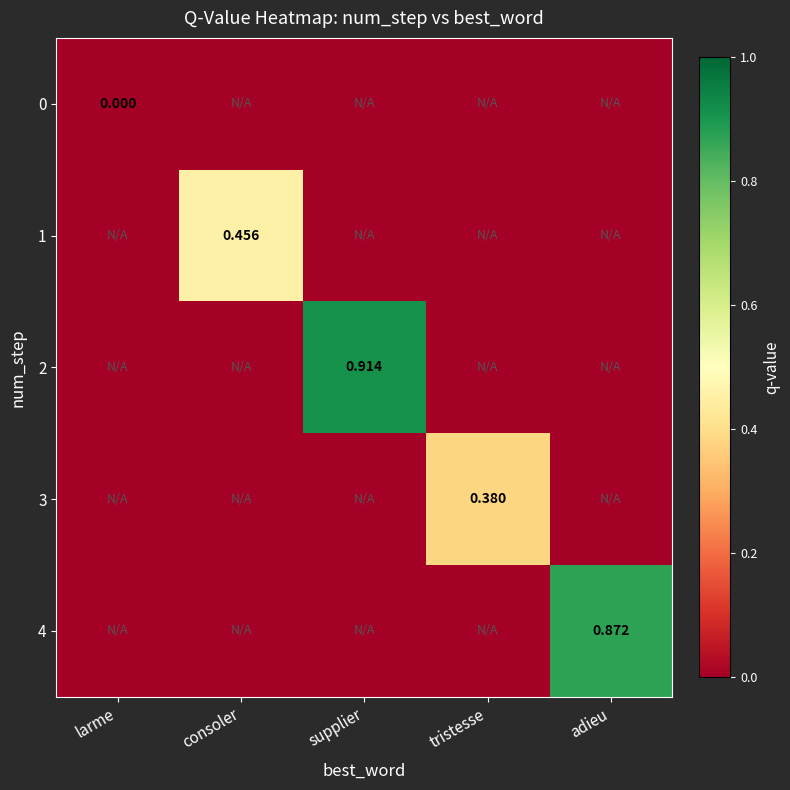

Is the value of 0 at larme greater than the value of 1 at tristesse?

Yes